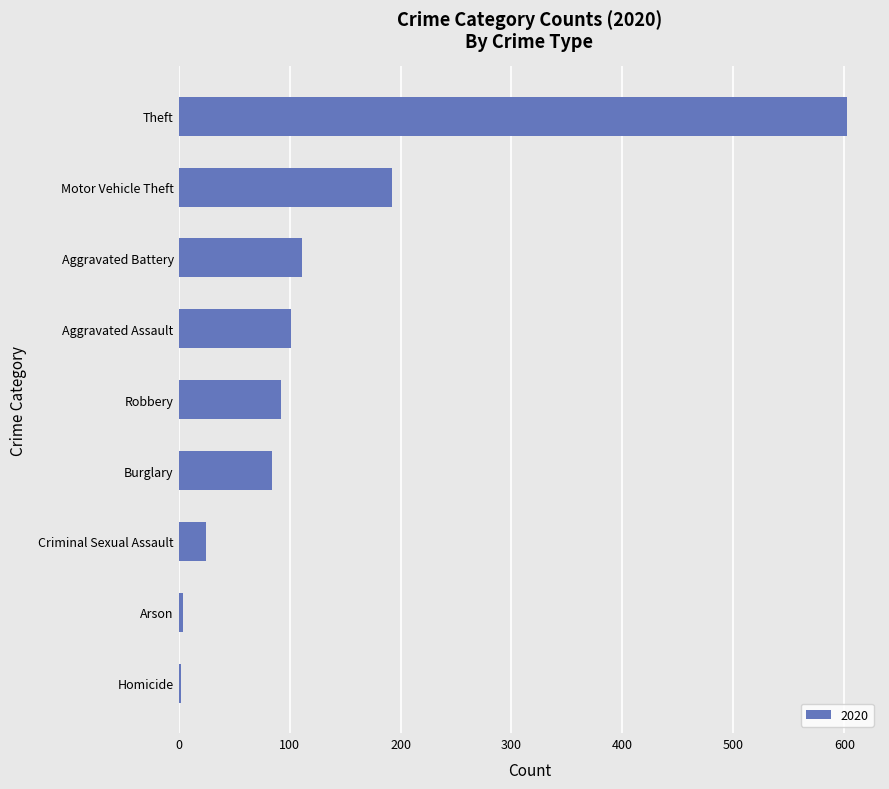

What is the change in value from Criminal Sexual Assault to Aggravated Battery?

+86